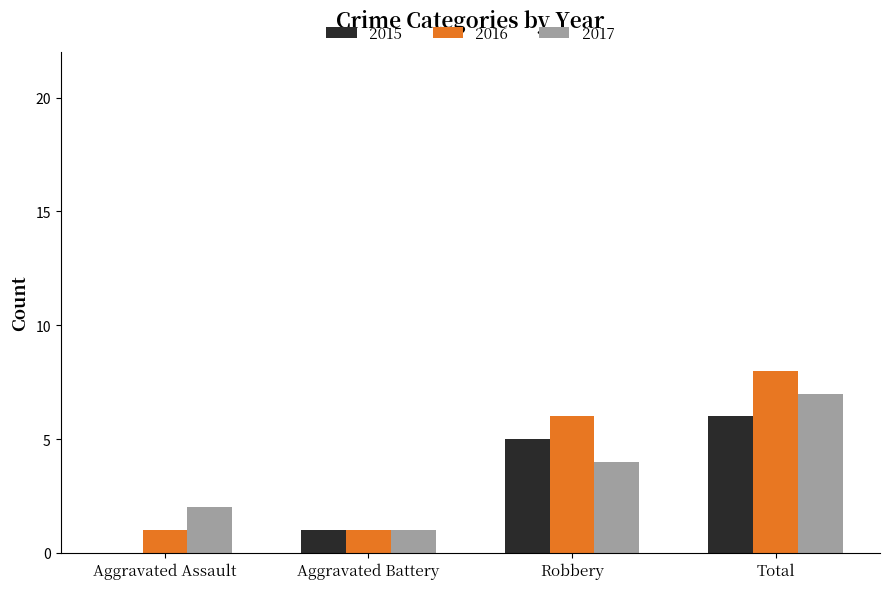

What is the sum of the 2015 values at Aggravated Battery and Total?

7